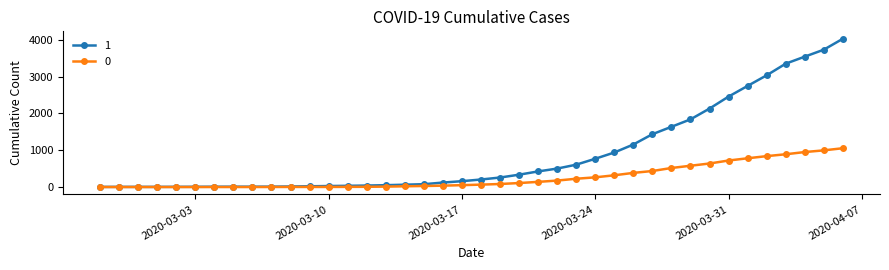

What are all the series names shown in the legend?

1, 0